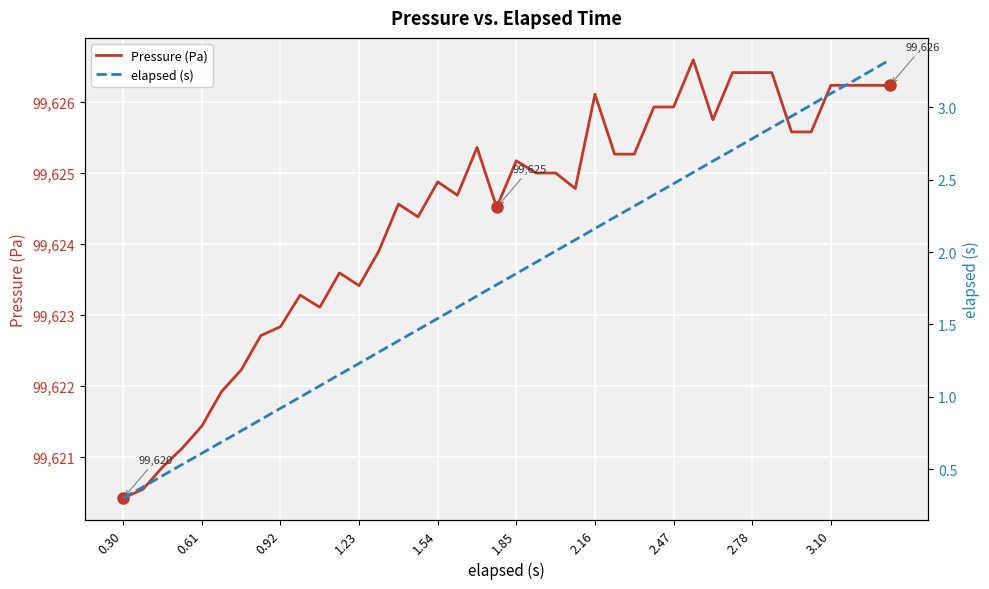

True or false: Pressure (Pa) and elapsed (s) cross at least once.

False